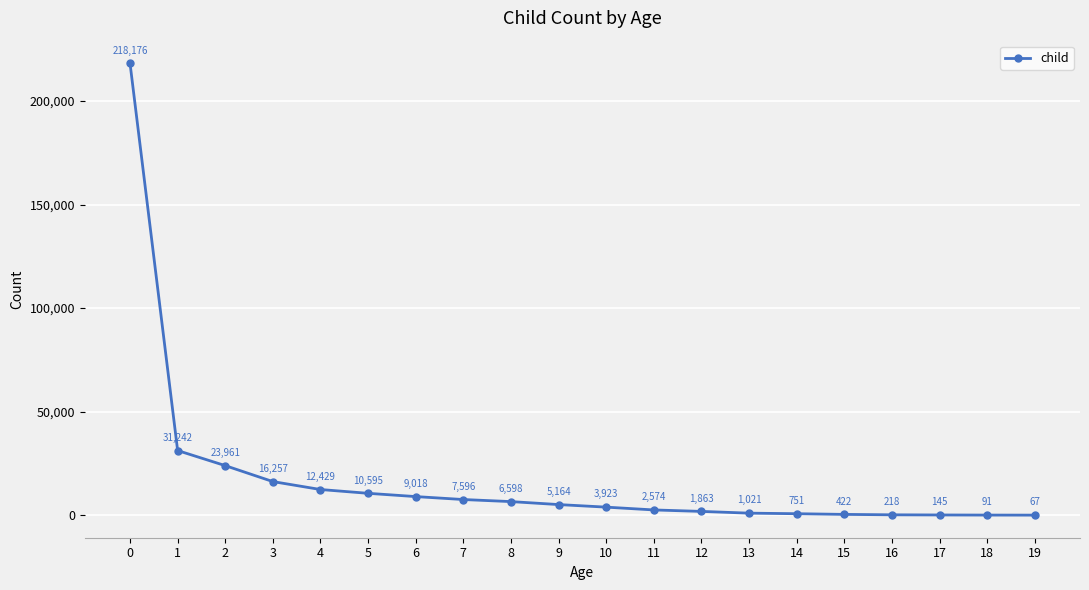

Reading right to left, transcribe all the data shown in this chart.

19=67	18=91	17=145	16=218	15=422	14=751	13=1021	12=1863	11=2574	10=3923	9=5164	8=6598	7=7596	6=9018	5=10595	4=12429	3=16257	2=23961	1=31242	0=218176